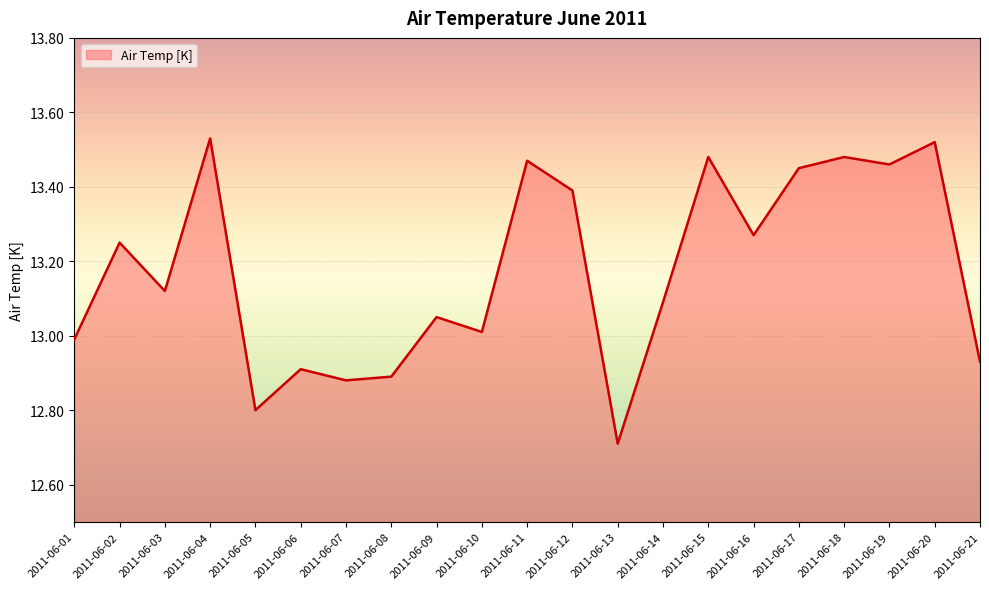

The chart shows a value of 20.2 at 2011-06-12. True or false?

False